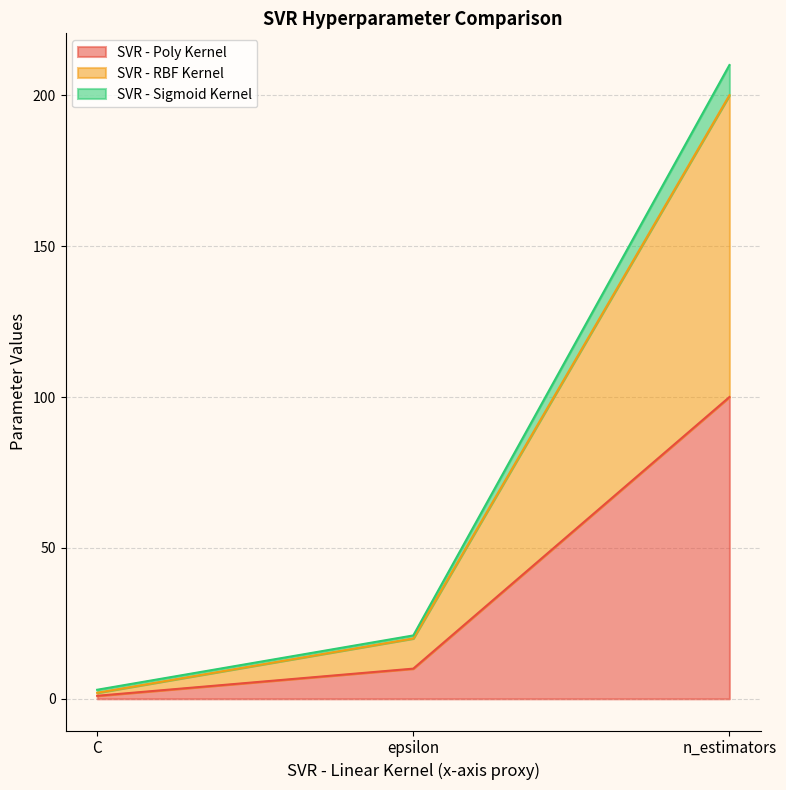

Where is SVR - Poly Kernel nearest to the value 50?

epsilon